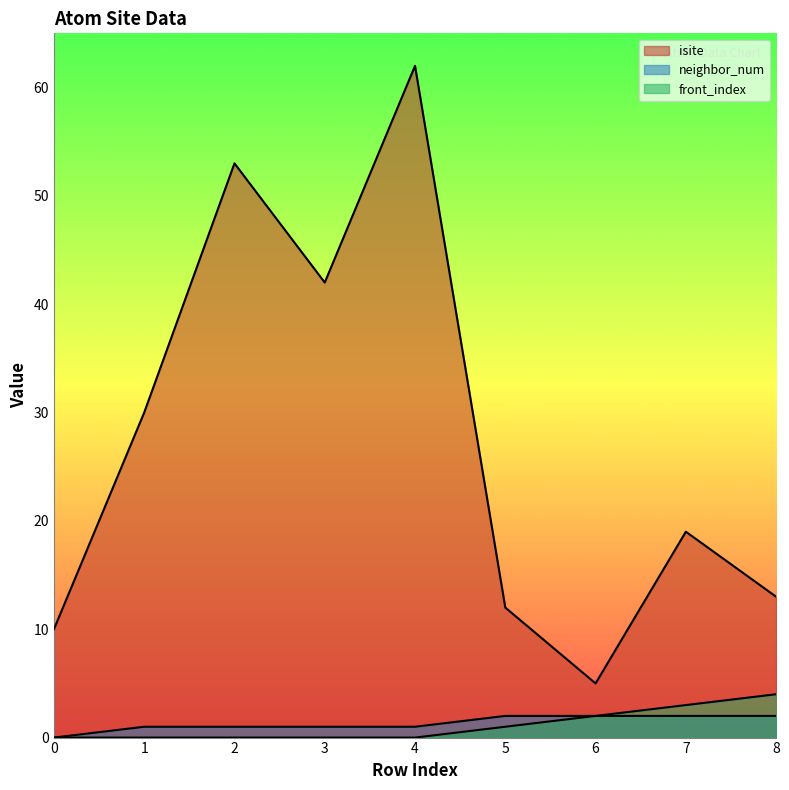

The isite series shows 30 at 1. True or false?

True